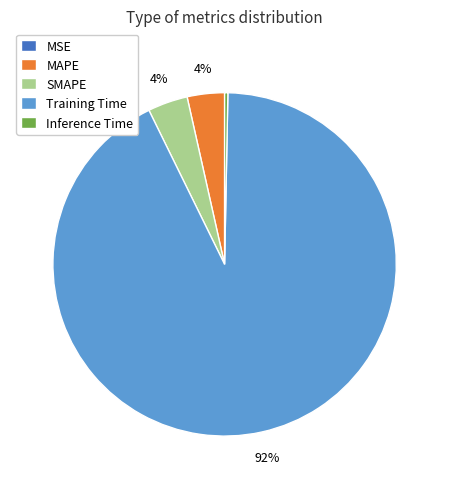

Between SMAPE and Training Time, which is larger?

Training Time